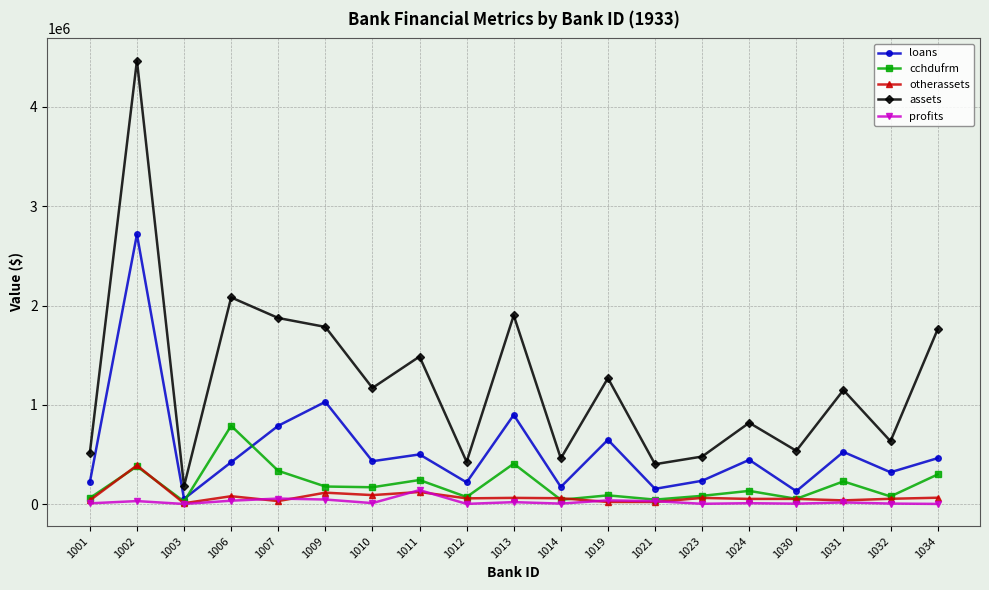

How many series are shown in this chart?

5